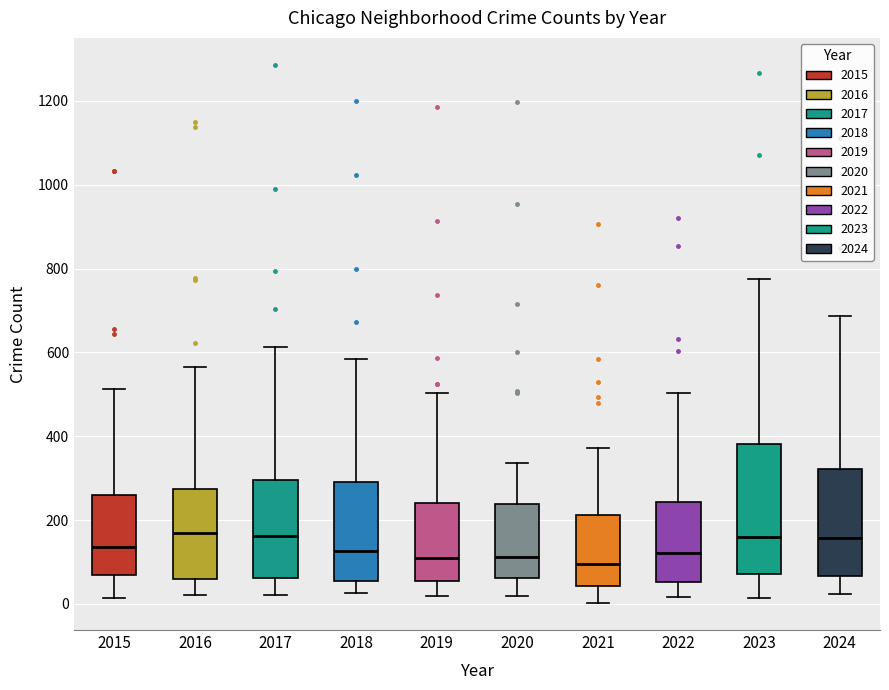

Which box is the tallest, from its lower edge to its upper edge?

2023